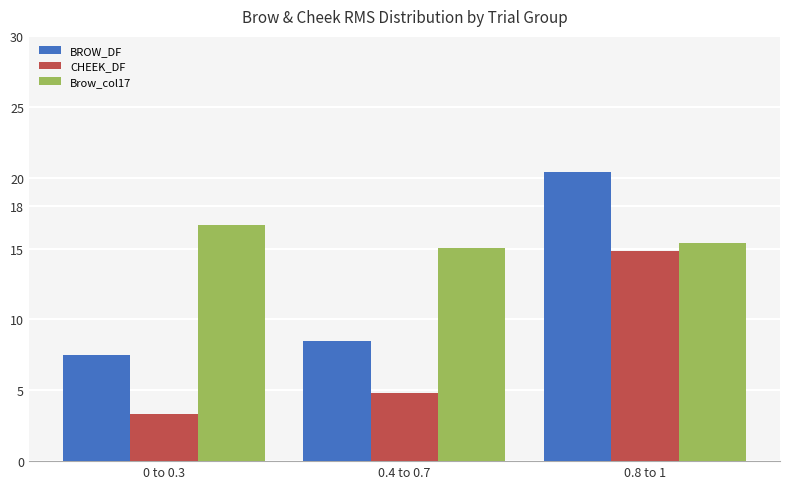

What is the sum of the CHEEK_DF values at 0.4 to 0.7 and 0.8 to 1?

19.6